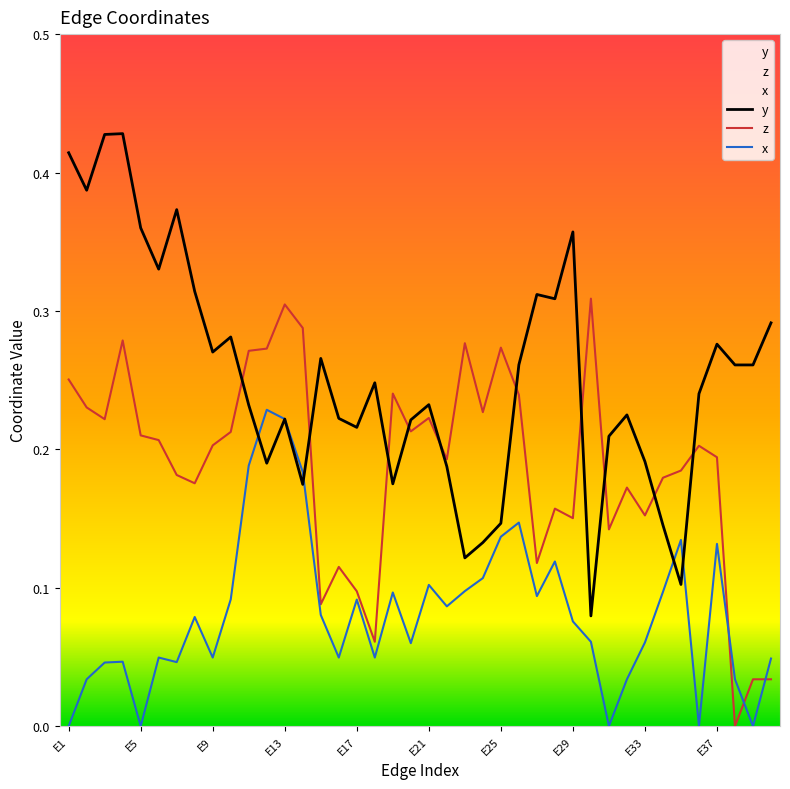

The x series shows 0.2 at E12. True or false?

True